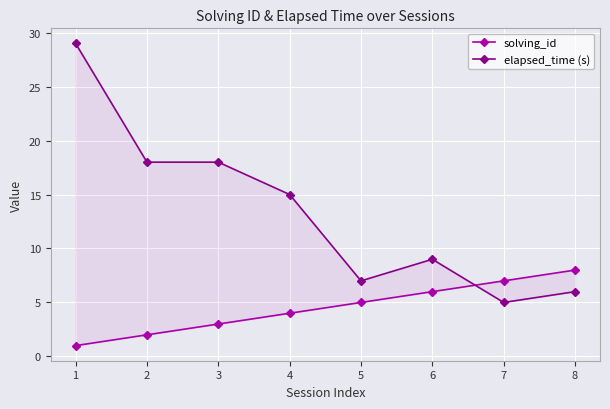

What are all the series names shown in the legend?

solving_id, elapsed_time (s)